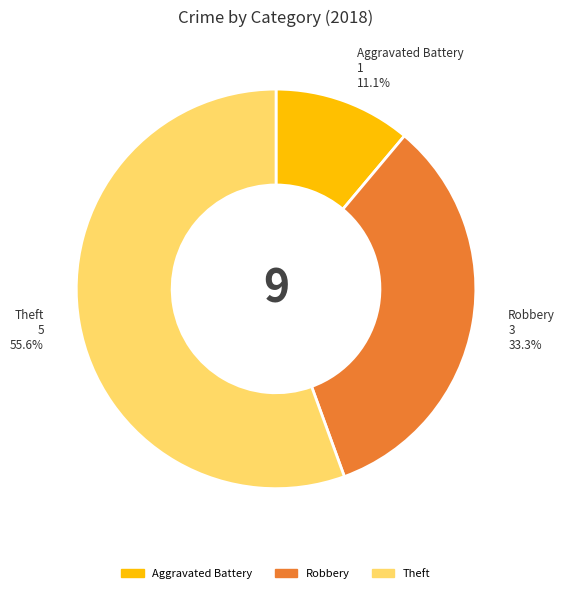

Count the number of slices in the pie.

3